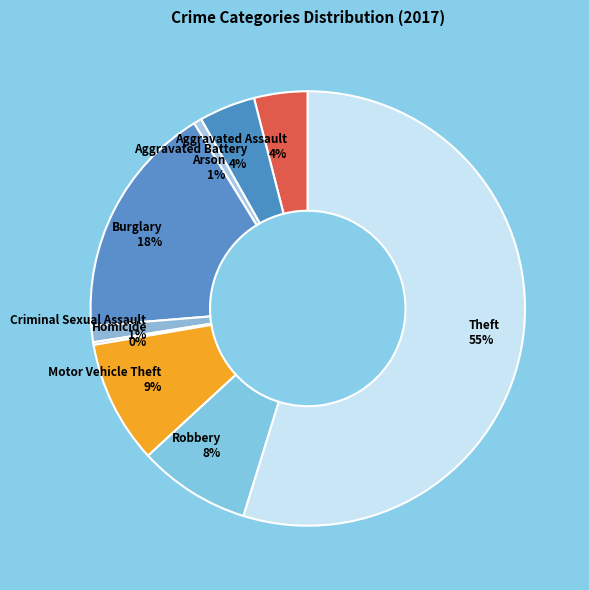

What is the ratio of the value at Motor Vehicle Theft to the value at Aggravated Battery?

2.2